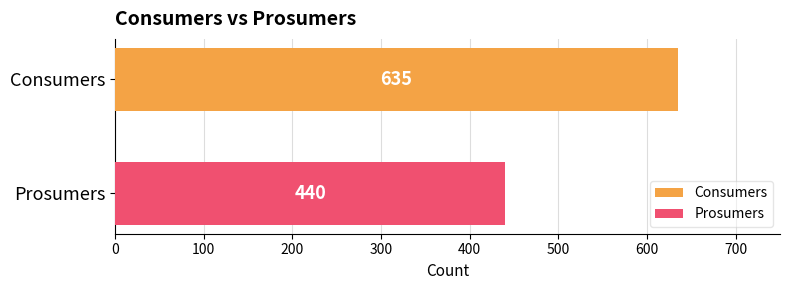

Which series has the widest spread of values?

Consumers